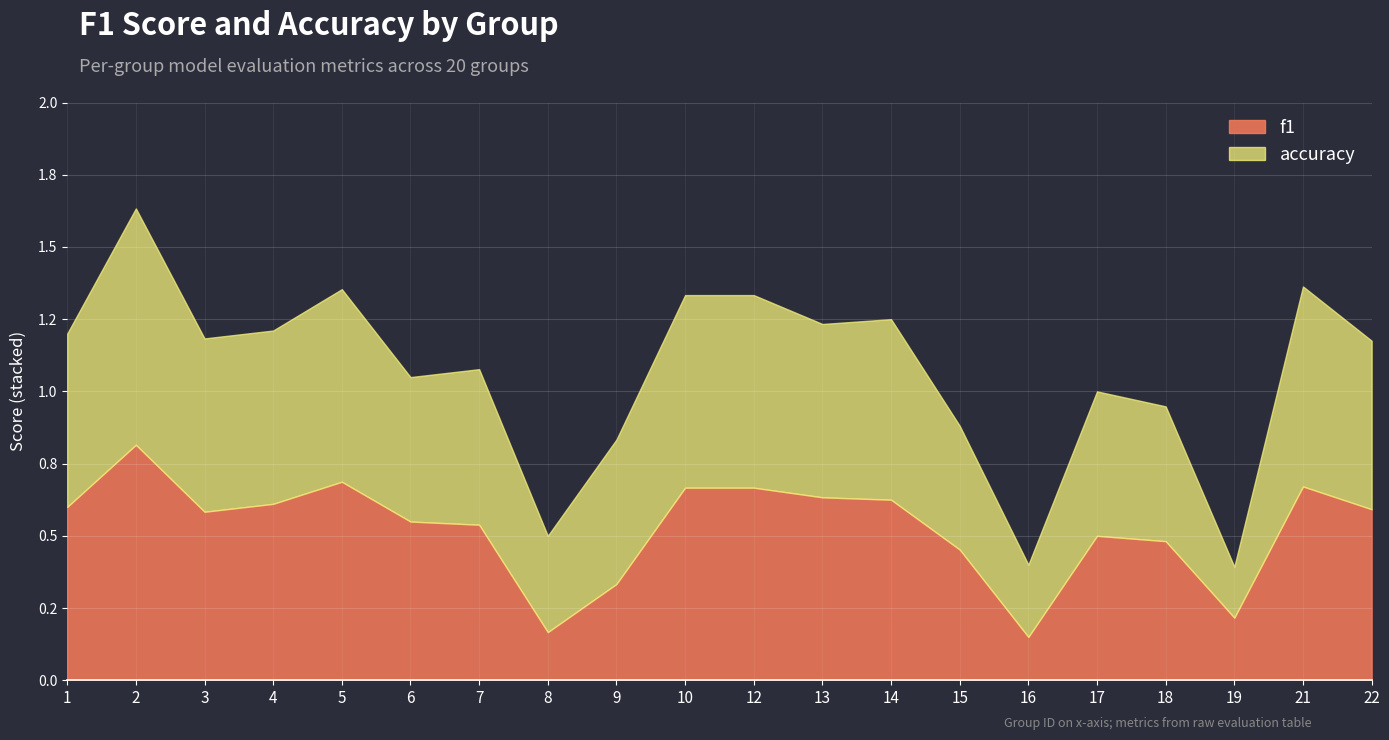

Is the value of accuracy at 10 greater than the value of f1 at 1?

Yes